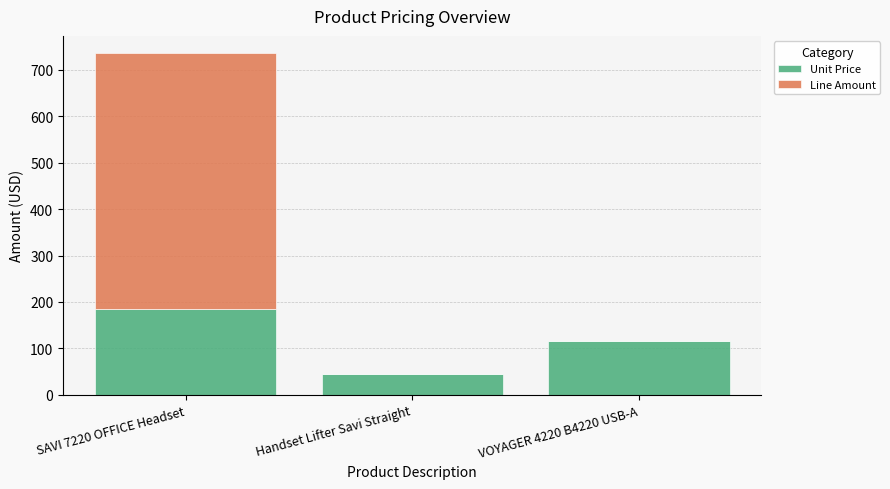

The Unit Price series shows 115.7 at VOYAGER 4220 B4220 USB-A. True or false?

True